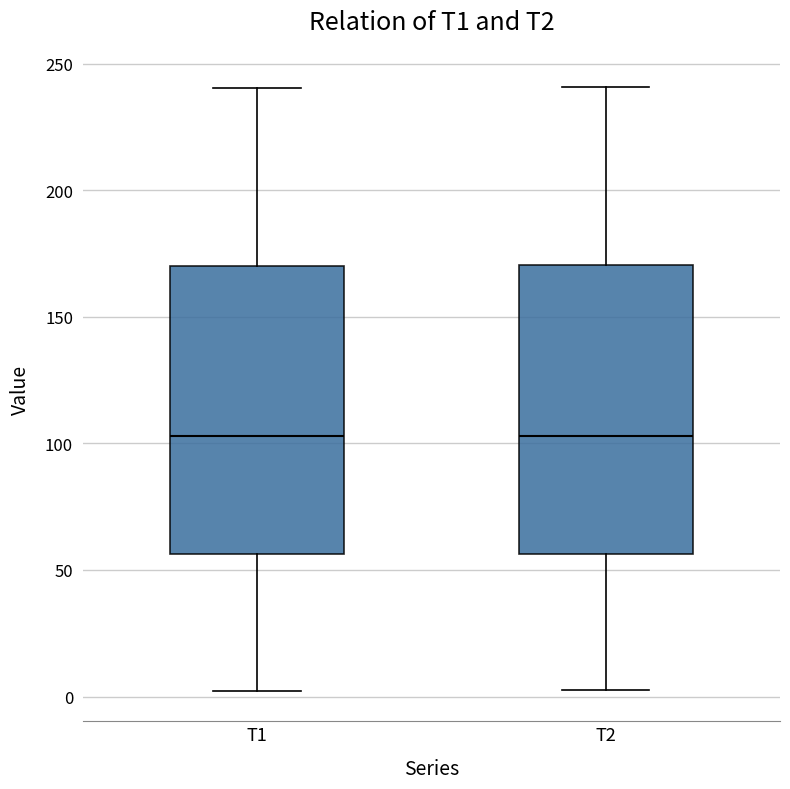

Reading left to right, transcribe this box plot: for each box, give where its median line is, the range the box spans, and where its two whiskers end, as read against the y-axis. The values are not printed on the chart, so give them approximately, as read against the axis.

T1: median 105, box 55 to 170, whiskers 0 to 240
T2: median 105, box 55 to 170, whiskers 0 to 240